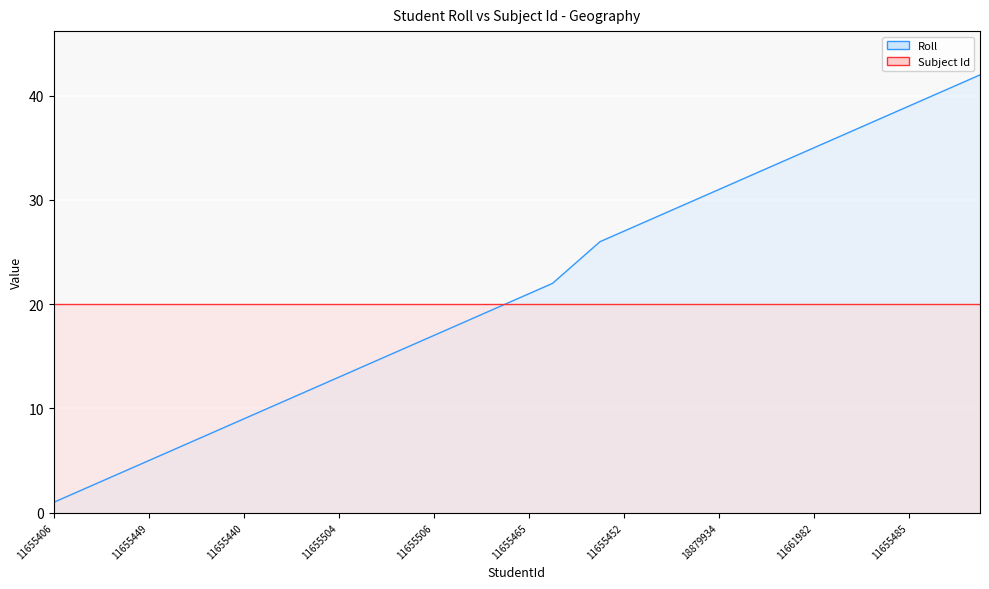

Reading left to right, list all the values displayed in this chart.

11655406=1	11655419=2	11655414=3	11655398=4	11655449=5	11655451=6	11655412=7	11655517=8	11655440=9	11655448=10	11655496=11	11655411=12	11655504=13	18880381=14	11655423=15	11655495=16	11655506=17	11655560=18	18880380=19	11655459=20	11655465=21	11655416=22	18880211=24	18880212=26	11655452=27	18880382=28	18880215=29	18879932=30	18879934=31	11655556=32	18880219=33	18880223=34	11661982=35	11655526=36	11655503=37	11655475=38	11655485=39	11655410=40	11661957=41	11655548=42